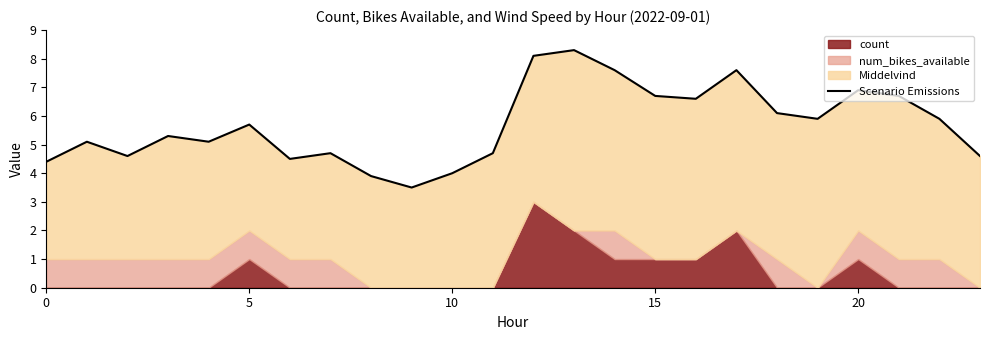

What is the label of the 8th point from the left?

7